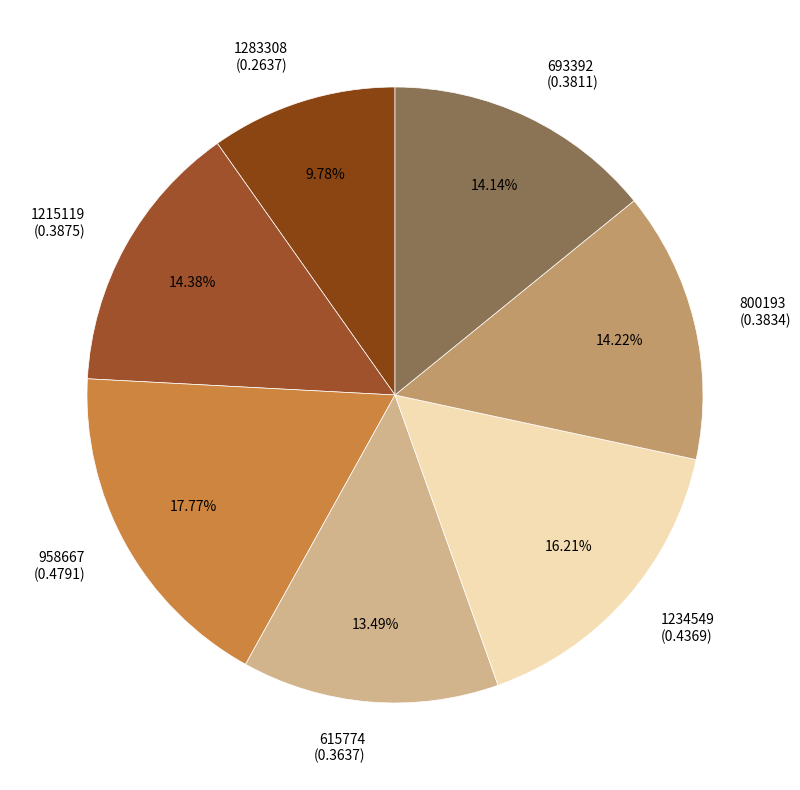

To the nearest percent, what portion does 1234549 represent?

16%